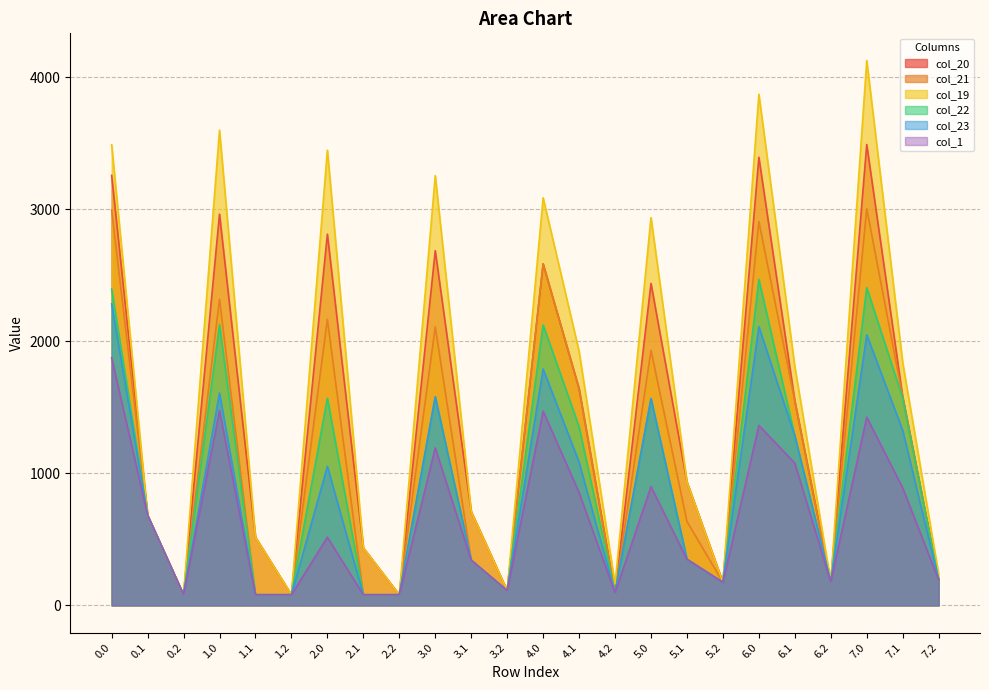

Reading left to right, list all the values displayed in this chart.

col_20: 3258.0	683.2	80.6	2964.3	517.3	80.6	2812.7	435.7	80.6	2687.4	711.5	112.0	2587.3	1641.6	95.3	2439.5	935.5	174.3	3395.1	1549.5	177.3	3491.8	1580.5	193.8
col_21: 2994.8	683.2	80.6	2319.5	80.6	80.6	2167.9	80.6	80.6	2110.3	342.4	112.0	2587.3	1641.6	95.3	1932.0	636.1	174.3	2908.8	1549.5	177.3	3005.5	1580.5	193.8
col_19: 3490.2	683.2	80.6	3600.5	517.3	80.6	3448.9	435.7	80.6	3256.0	711.5	112.0	3088.2	1924.9	161.2	2938.3	935.5	174.3	3872.7	1809.6	177.7	4128.0	1840.6	236.4
col_22: 2396.6	683.2	80.6	2125.2	80.6	80.6	1569.6	80.6	80.6	1579.7	342.4	112.0	2124.4	1352.8	95.3	1565.9	349.4	174.3	2469.2	1284.0	177.3	2407.3	1570.9	193.8
col_23: 2284.1	683.2	80.6	1608.8	80.6	80.6	1053.1	80.6	80.6	1579.7	342.4	112.0	1790.6	1084.7	95.3	1565.9	349.4	174.3	2111.3	1284.0	177.3	2049.4	1326.1	193.8
col_1: 1875.6	683.2	80.6	1476.0	80.6	80.6	516.3	80.6	80.6	1193.4	342.4	112.0	1471.9	855.3	95.3	899.7	349.4	174.3	1363.7	1077.8	177.3	1425.6	890.1	193.8